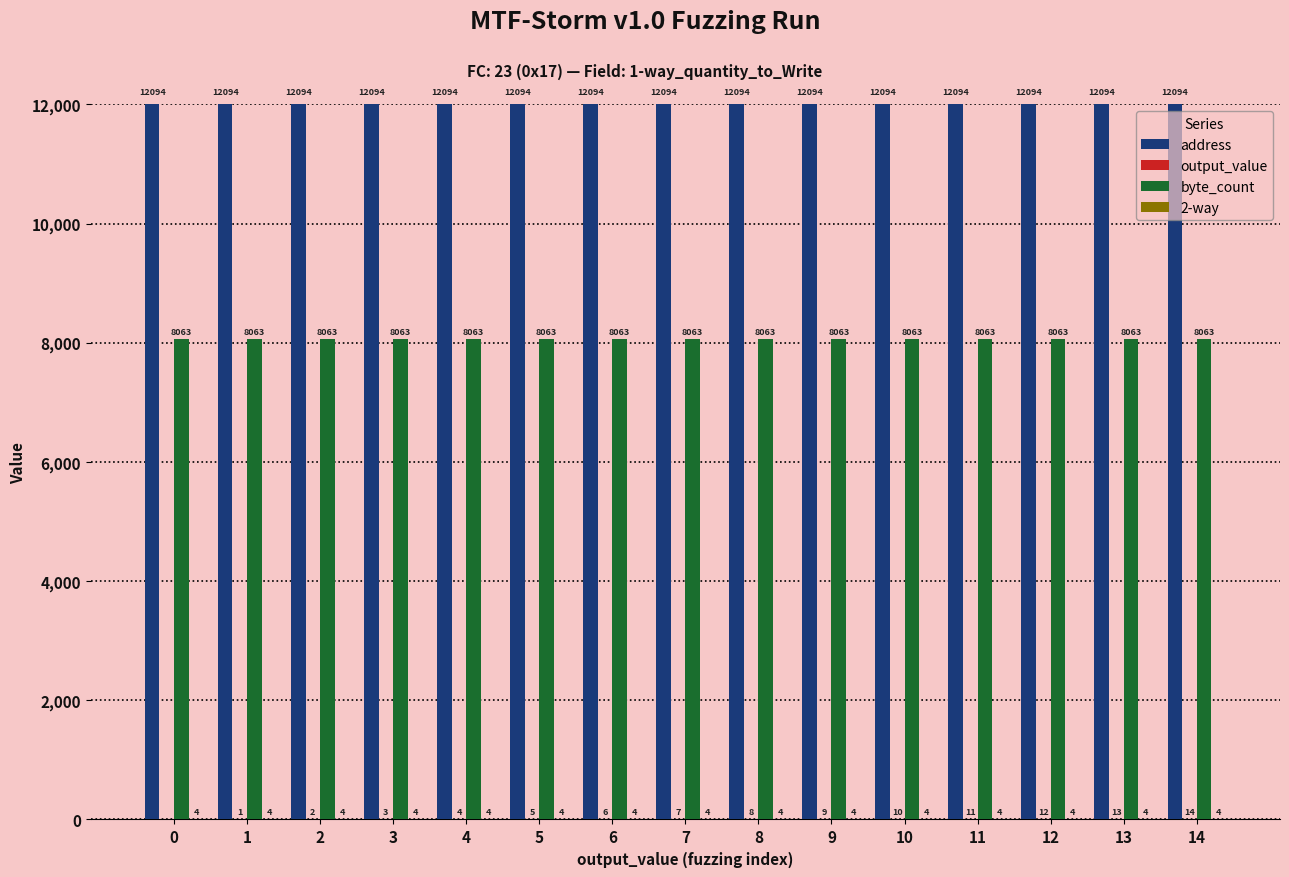

Is it true that byte_count equals 4084 at 1?

False